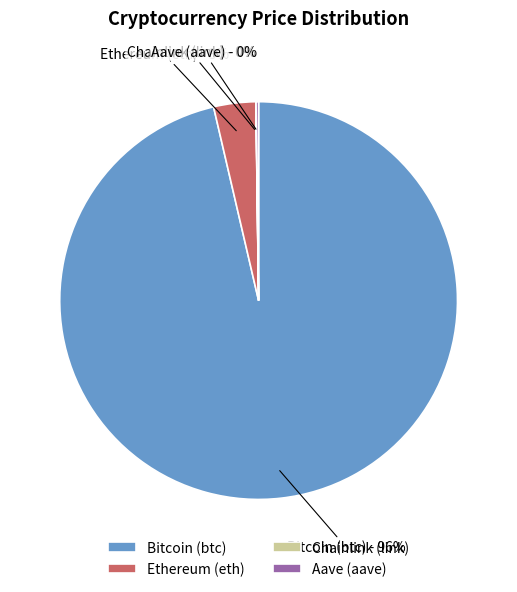

Is it true that Bitcoin (btc) is 96% of the pie?

True